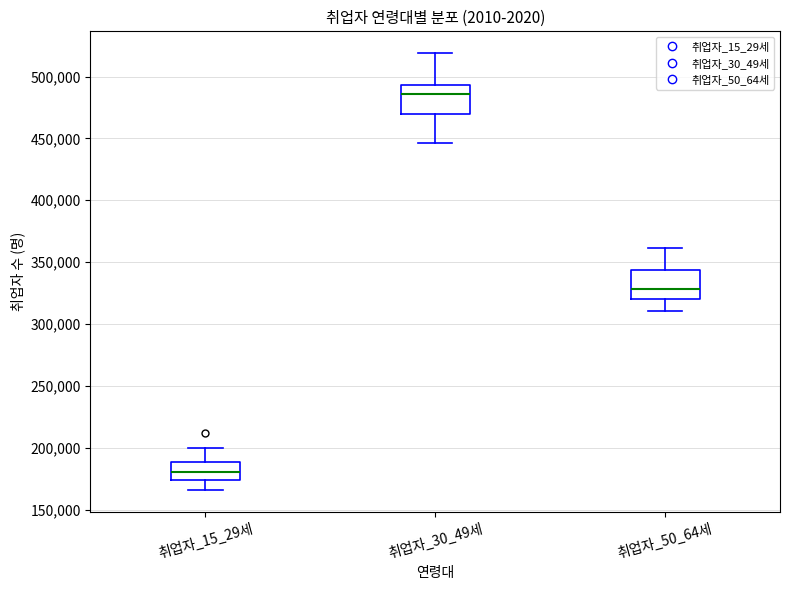

Reading left to right, transcribe this box plot: for each box, give where its median line is, the range the box spans, and where its two whiskers end, as read against the y-axis. The values are not printed on the chart, so give them approximately, as read against the axis.

취업자_15_29세: median 180000, box 175000 to 190000, whiskers 165000 to 200000
취업자_30_49세: median 485000, box 470000 to 495000, whiskers 445000 to 520000
취업자_50_64세: median 330000, box 320000 to 345000, whiskers 310000 to 360000